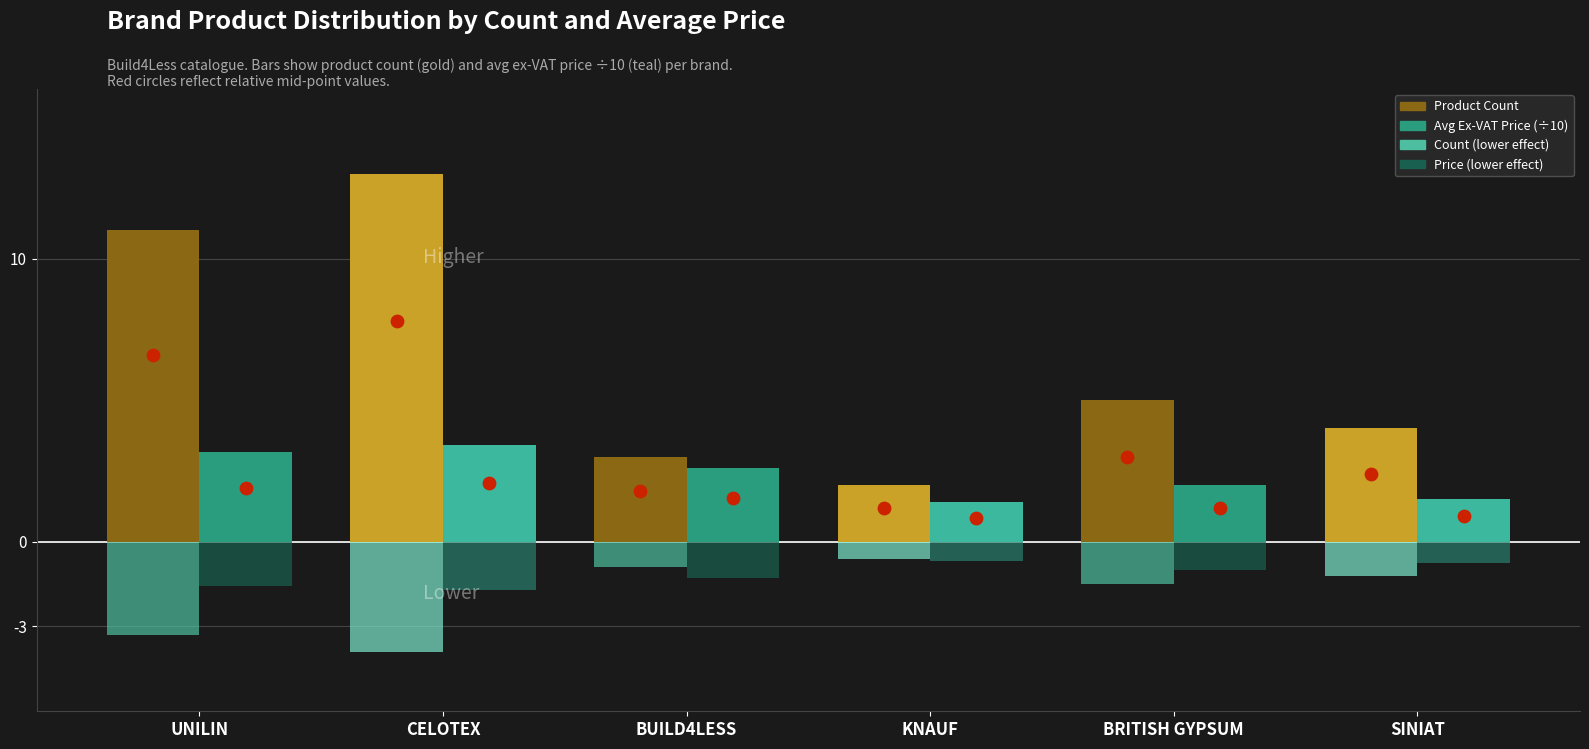

Which series reaches the maximum Y coordinate?

Product Count